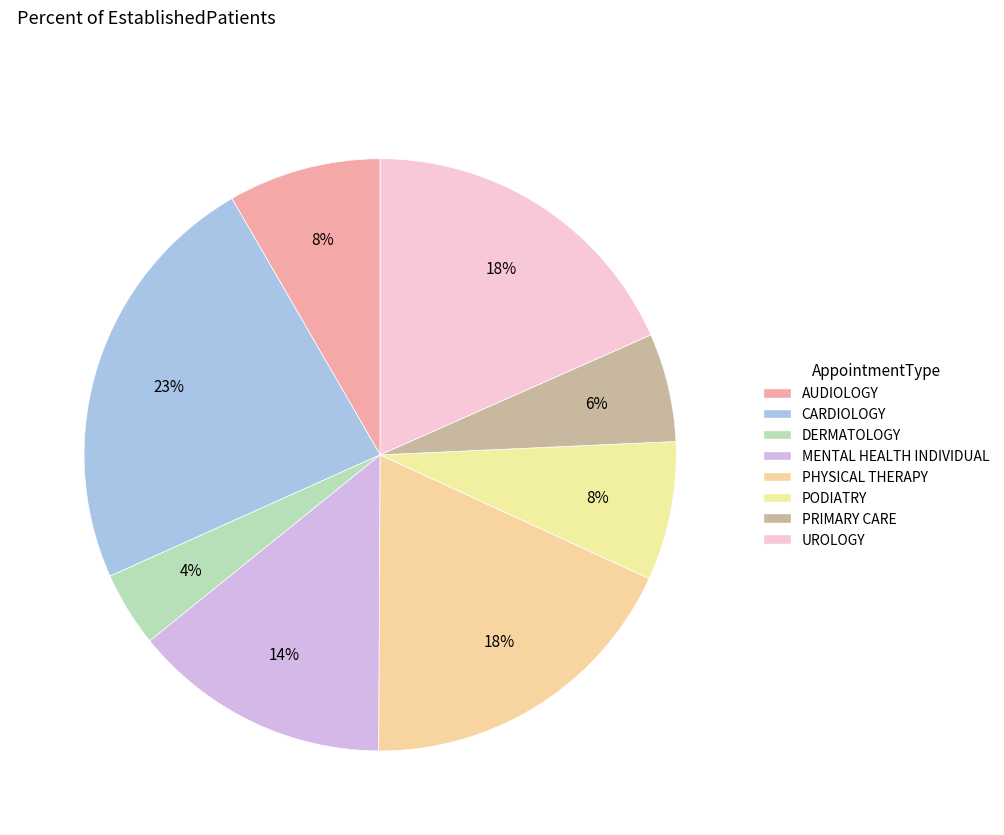

How many segments does this pie chart have?

8